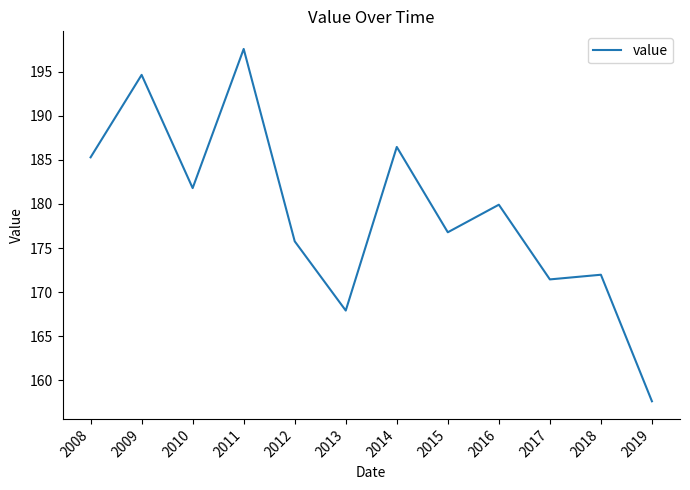

How many lines are shown in the chart?

1